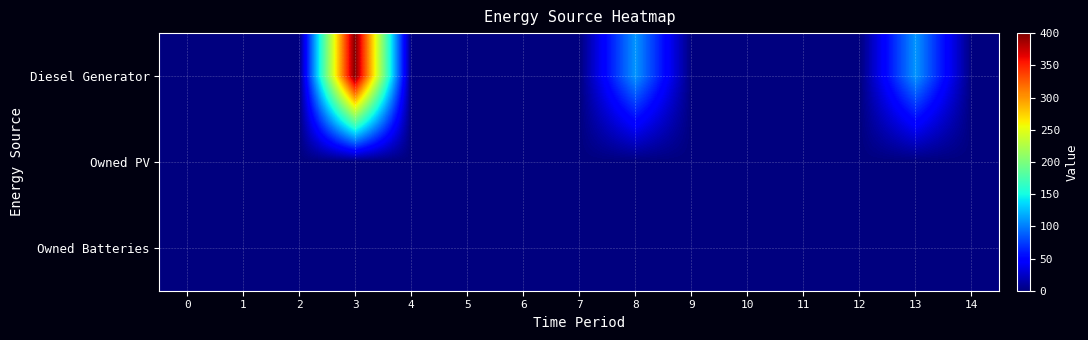

Reading left to right, what are all the values shown in this chart?

row_0: 0	0	0	400	0	0	0	0	109	0	0	0	0	109	0
row_1: 0	0	0	0	0	0	0	0	0	0	0	0	0	0	0
row_2: 0	0	0	0	0	0	0	0	0	0	0	0	0	0	0